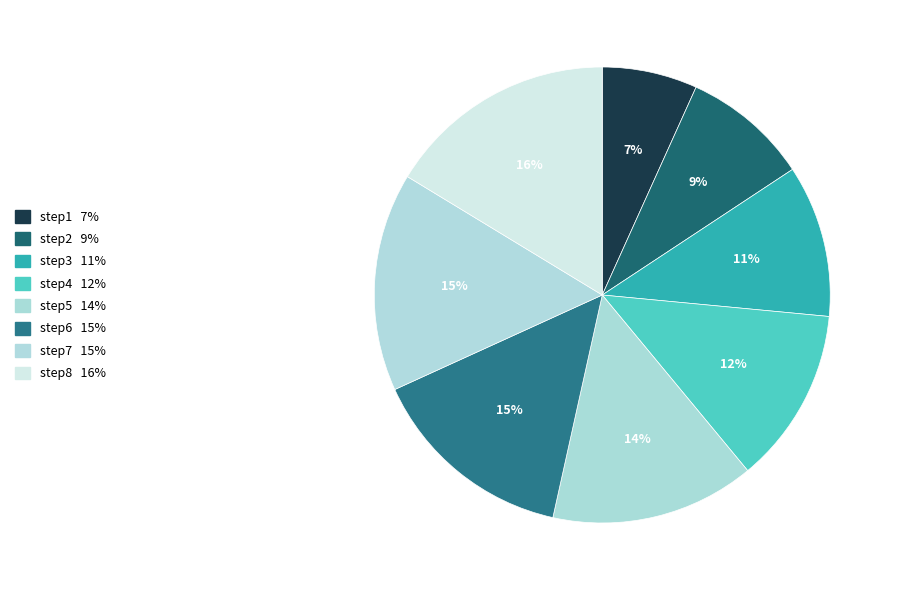

The step2 slice represents 17% of the pie. True or false?

False